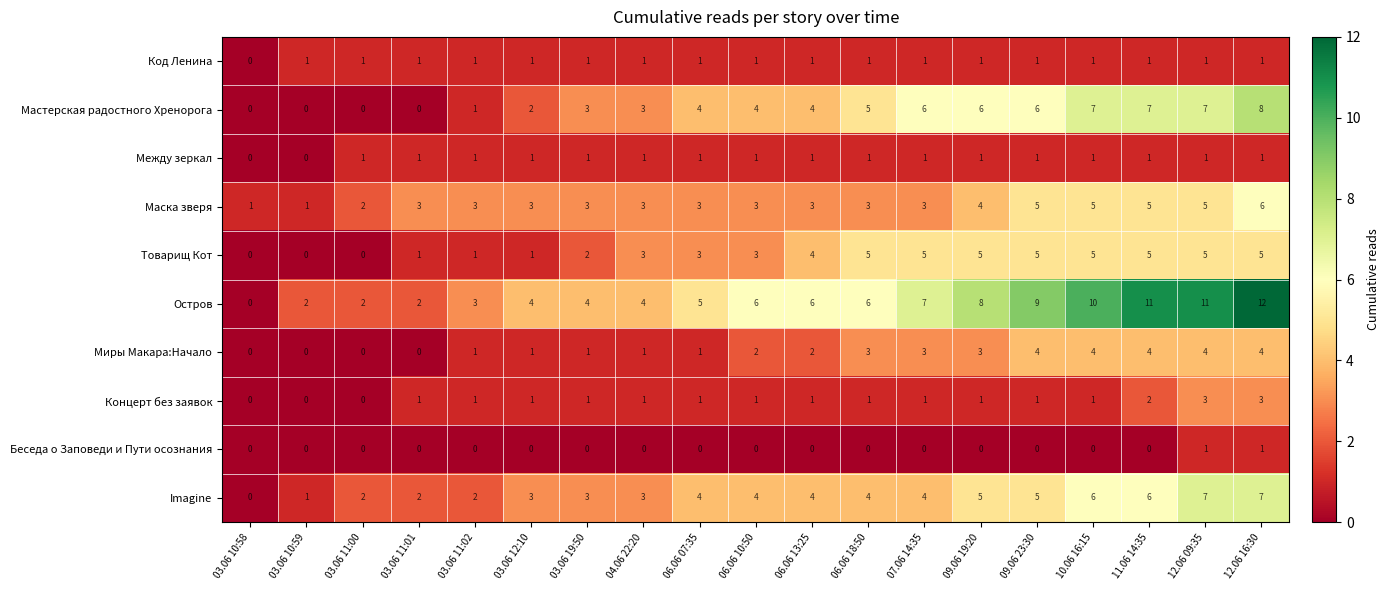

How many values in Imagine are above zero?

18